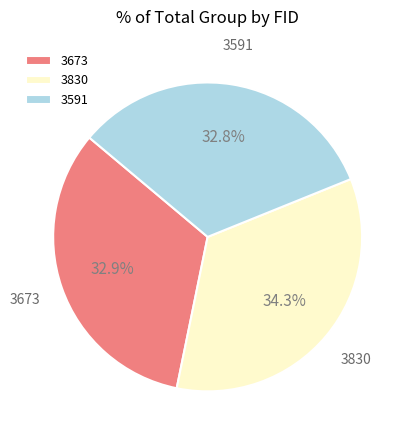

Count the number of slices in the pie.

3